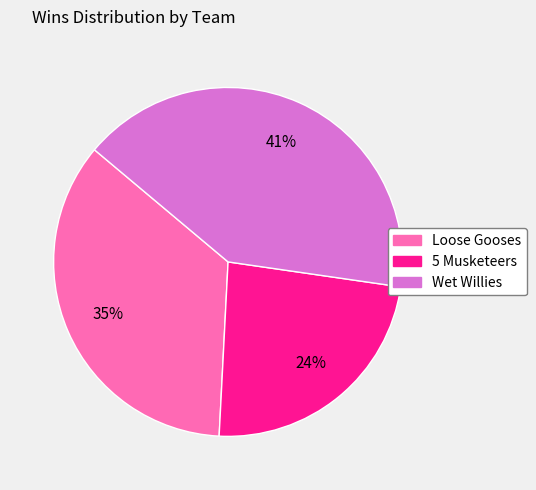

Rank the categories by value from highest to lowest.

Wet Willies, Loose Gooses, 5 Musketeers